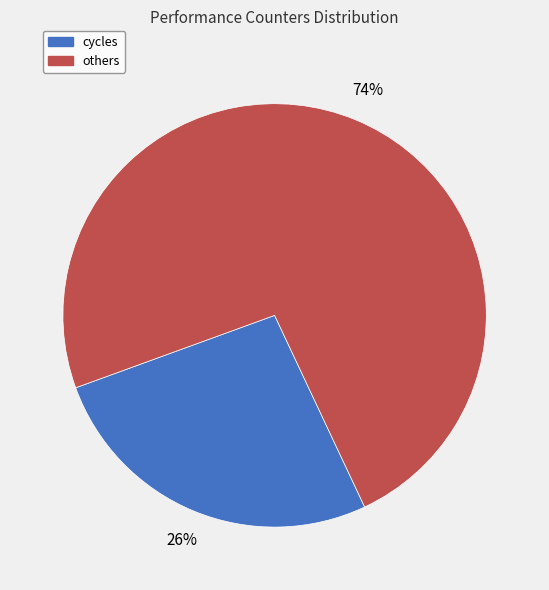

Is there a majority slice in this chart?

Yes